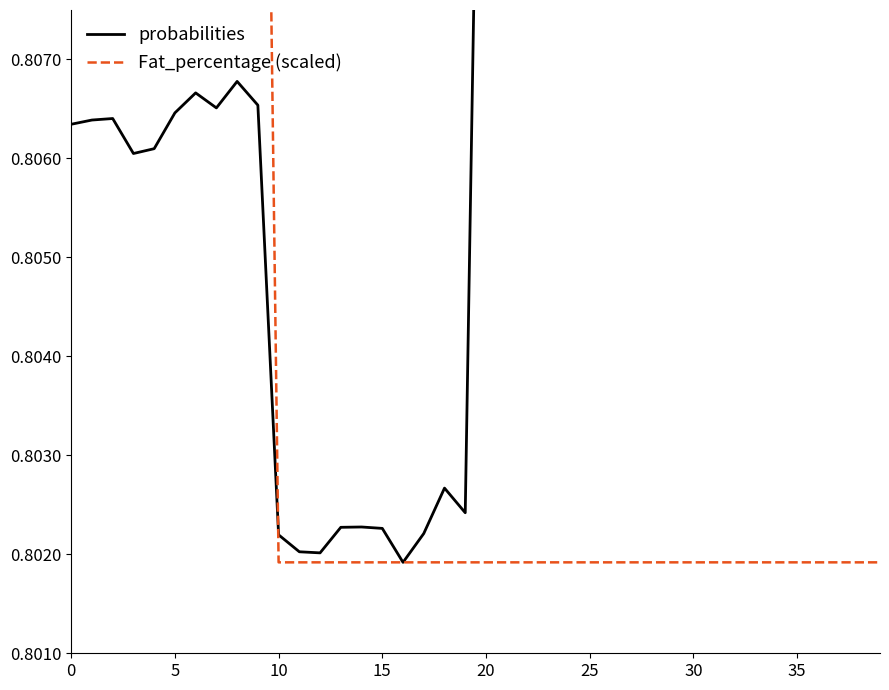

How many lines are shown in the chart?

2